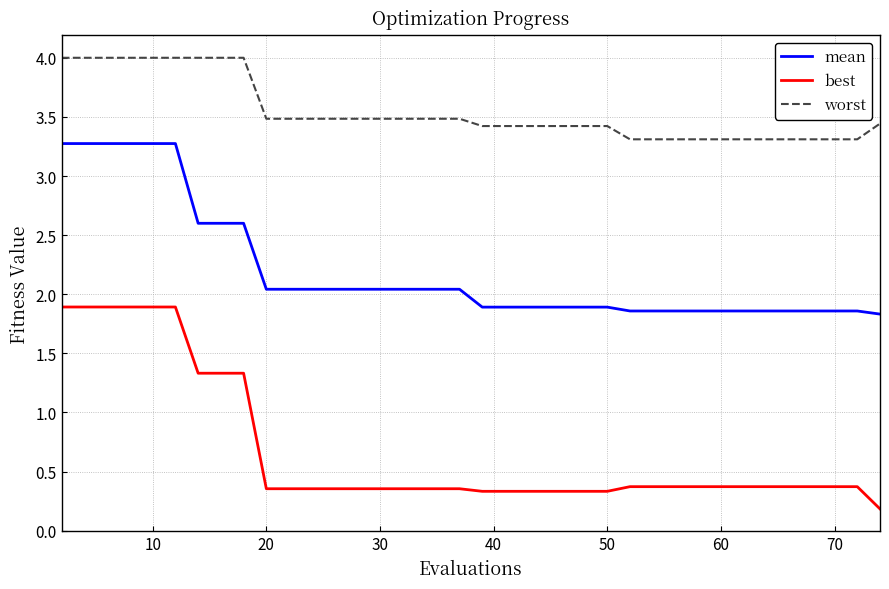

True or false: worst and best cross at least once.

False